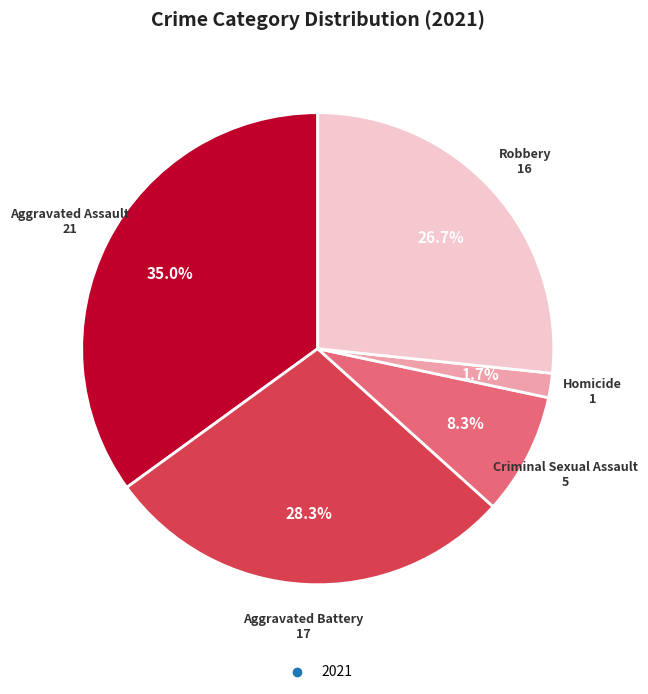

Is there any slice that represents more than half of the pie?

No